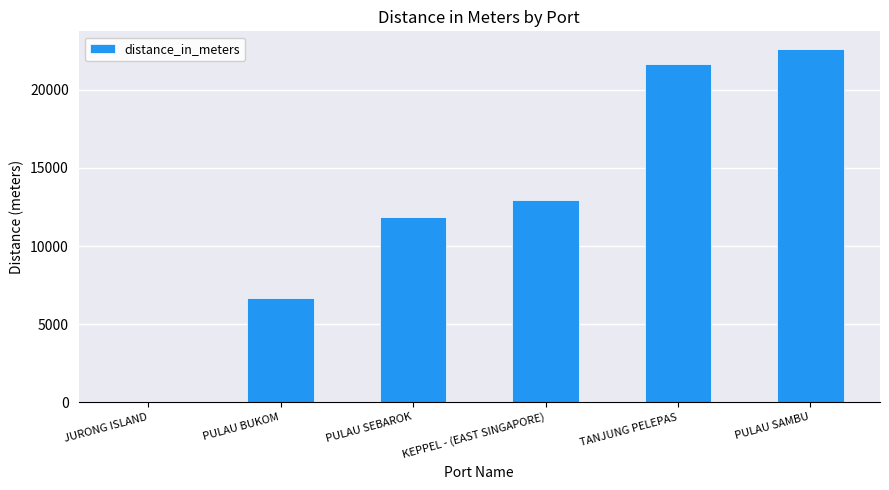

What is the sum of all values?

75821.6